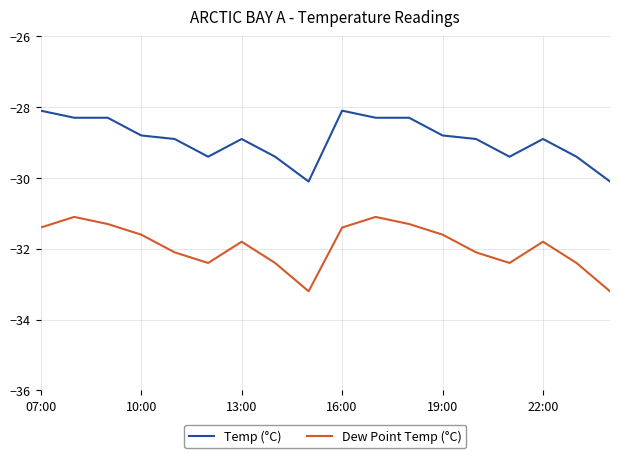

List the series in order of their peak value, highest first.

Temp (°C), Dew Point Temp (°C)